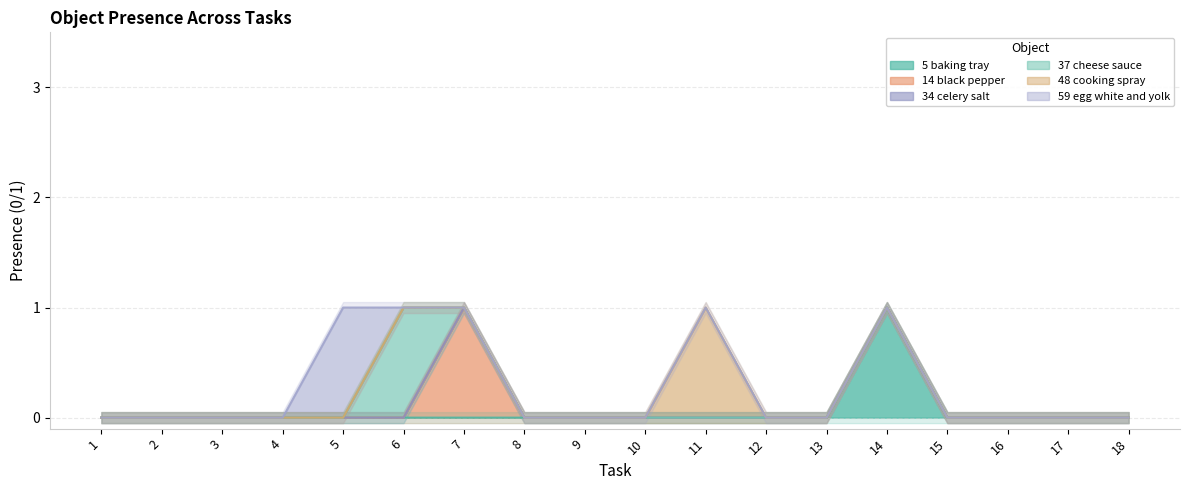

What are all the series names shown in the legend?

Object_5_baking tray, Object_14_black pepper, Object_34_celery salt, Object_37_cheese sauce, Object_48_cooking spray, Object_59_egg white and yolk